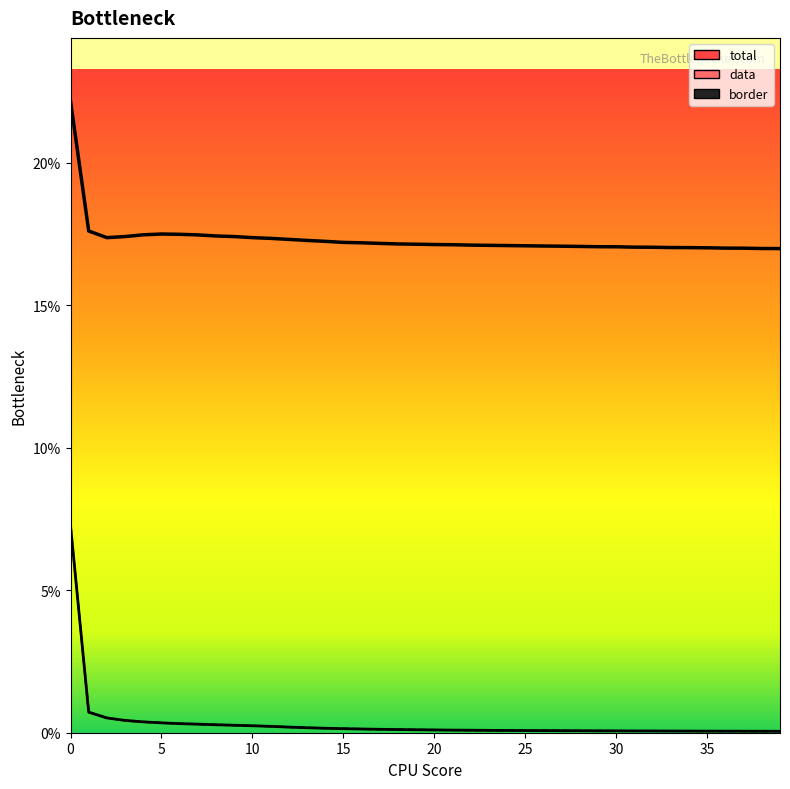

What is the difference between the maximum and second lowest values in the data series?

0.1